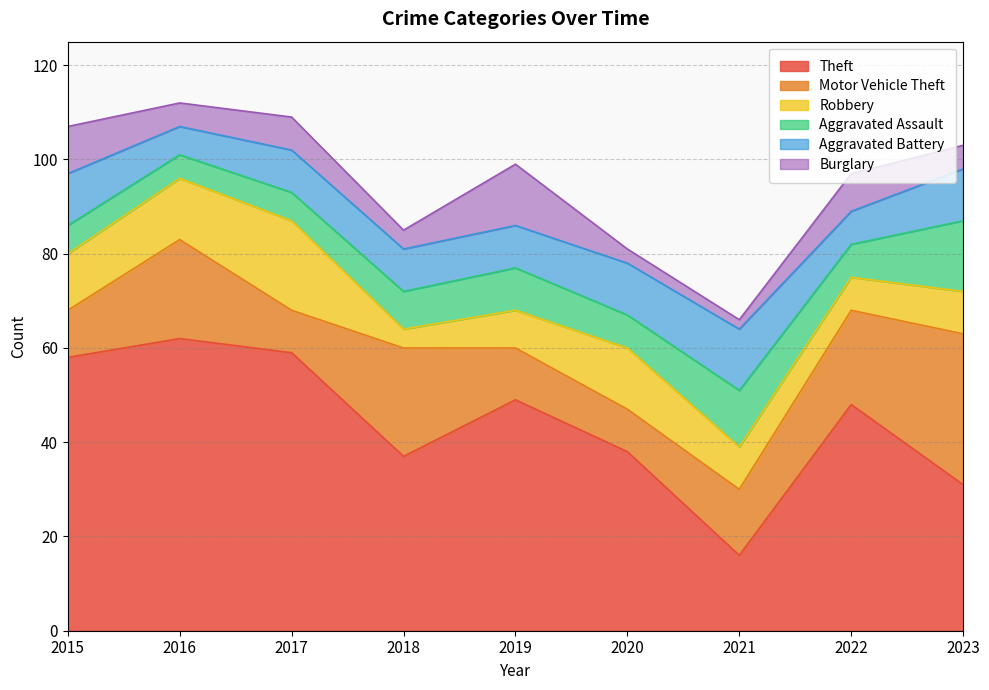

What is the difference between the highest and lowest values at 2021?

14